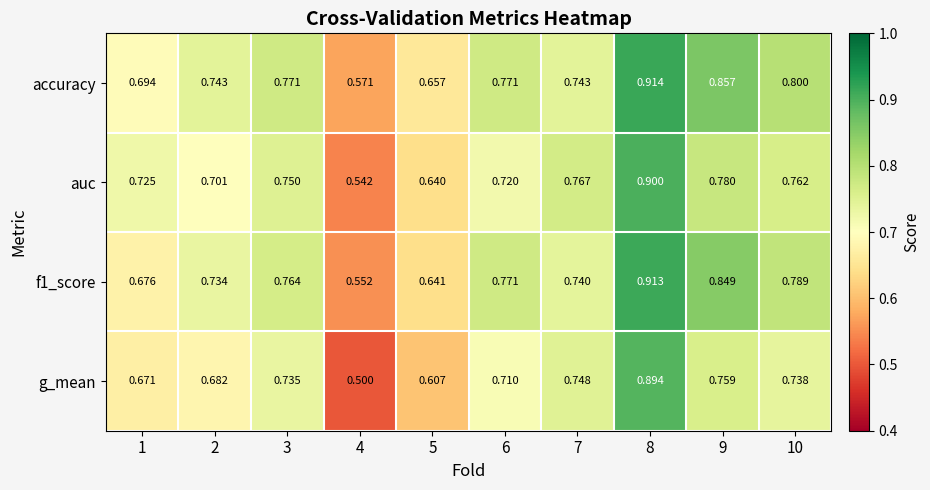

Which series has the largest total across all categories?

accuracy